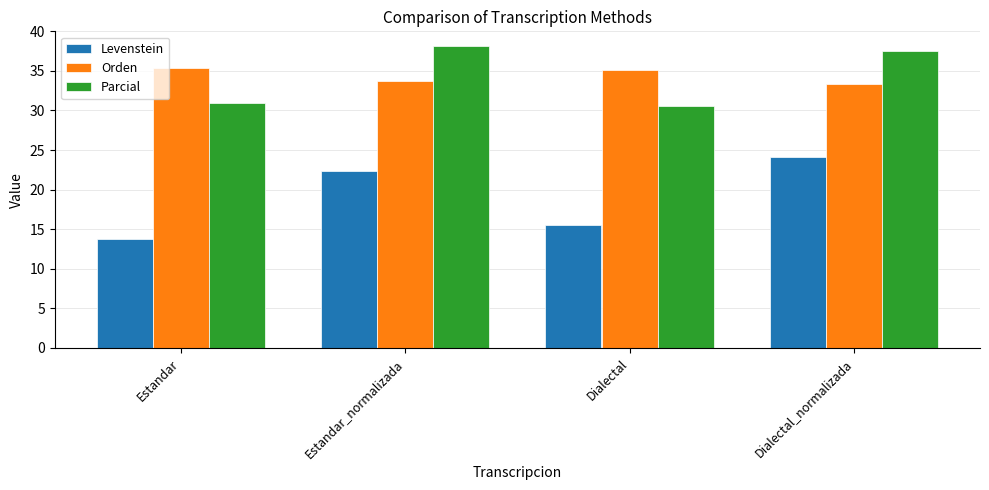

At which label is Levenstein closest to 18?

Dialectal